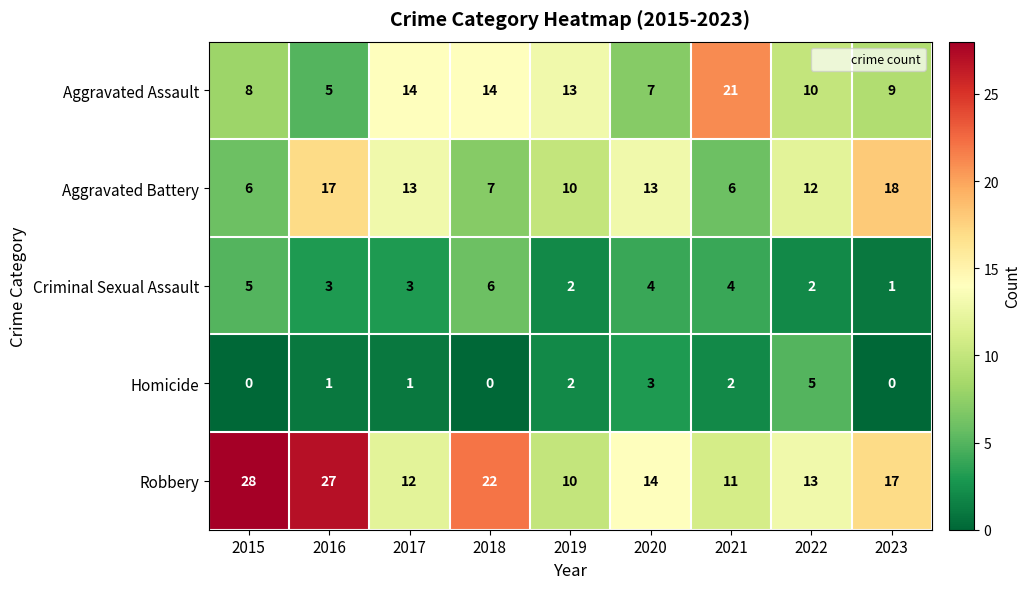

The value of Criminal Sexual Assault at 2017 is 3. True or false?

True